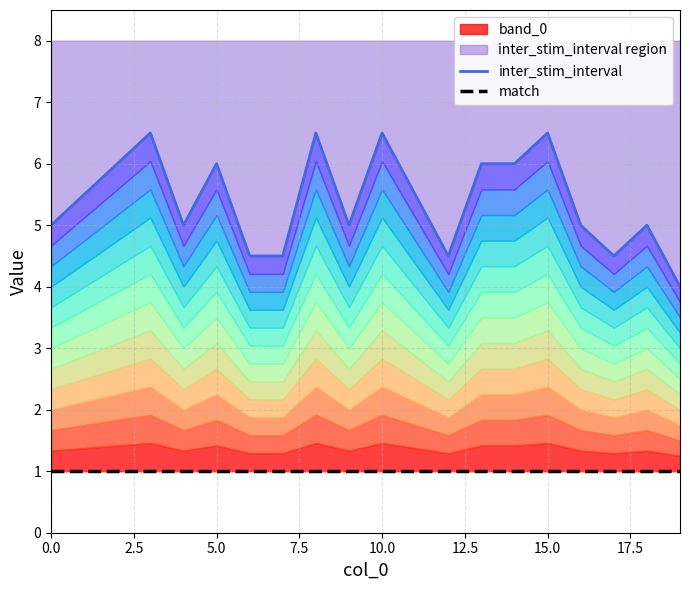

The value of inter_stim_interval at 5.0 is 7.9. True or false?

False